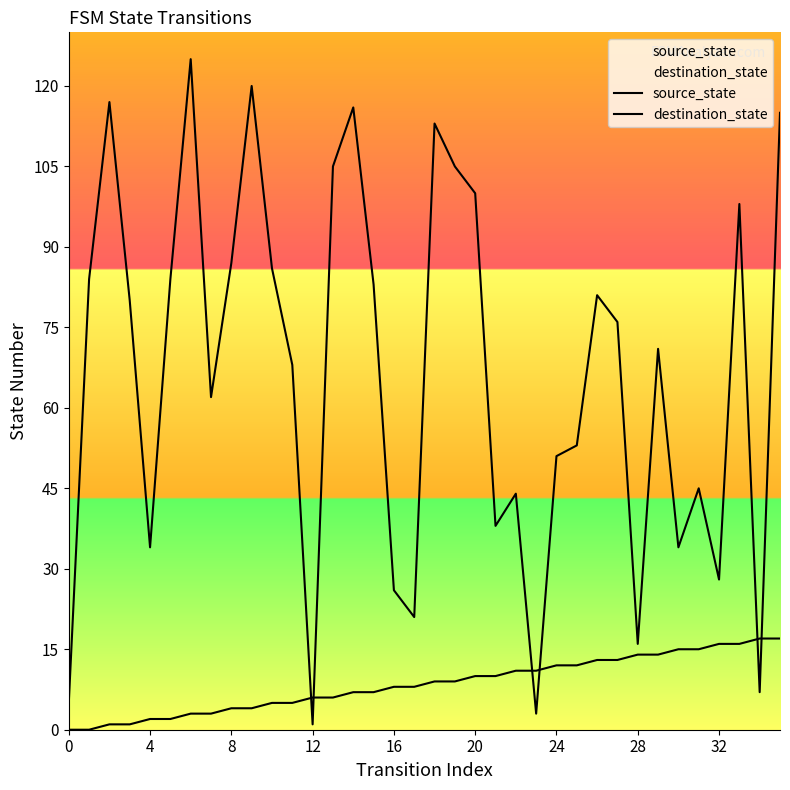

At which label does source_state first exceed 9?

20